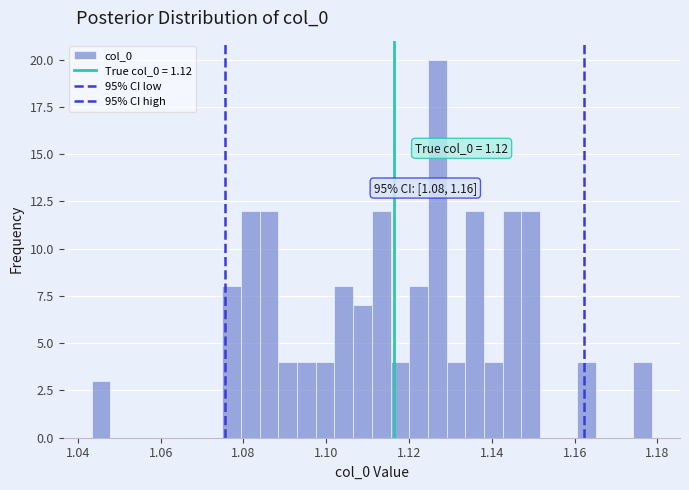

Around what value on the x-axis is the tallest bar? Give the approximate position of its centre, as read against the axis.

1.126